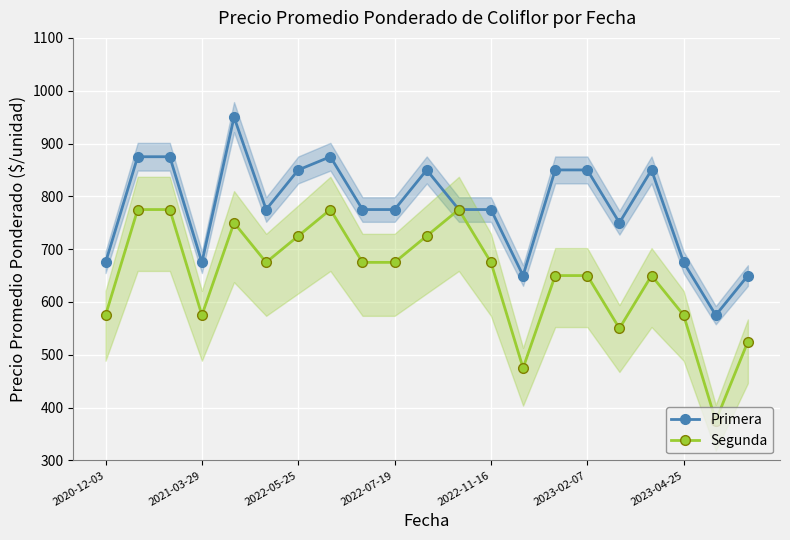

At 19, list the series in order from smallest to largest.

Segunda, Primera